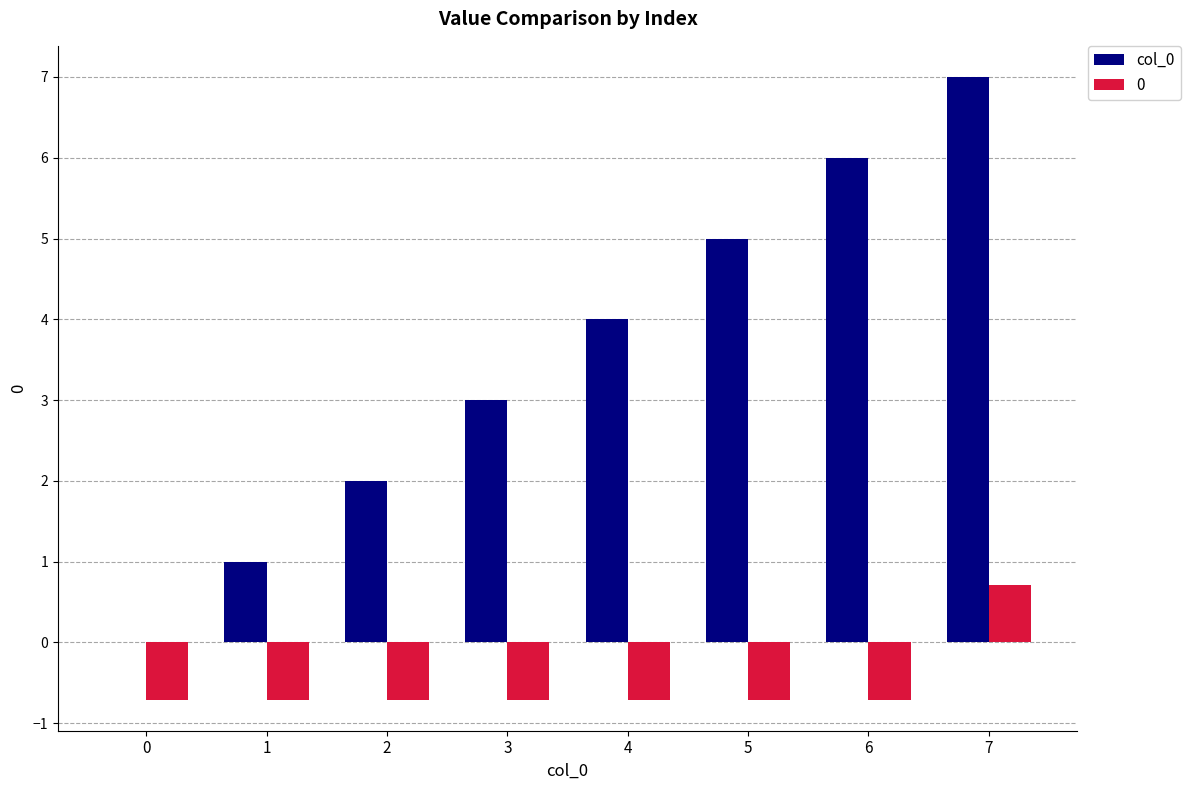

What is the sum of all 0 values?

-4.2